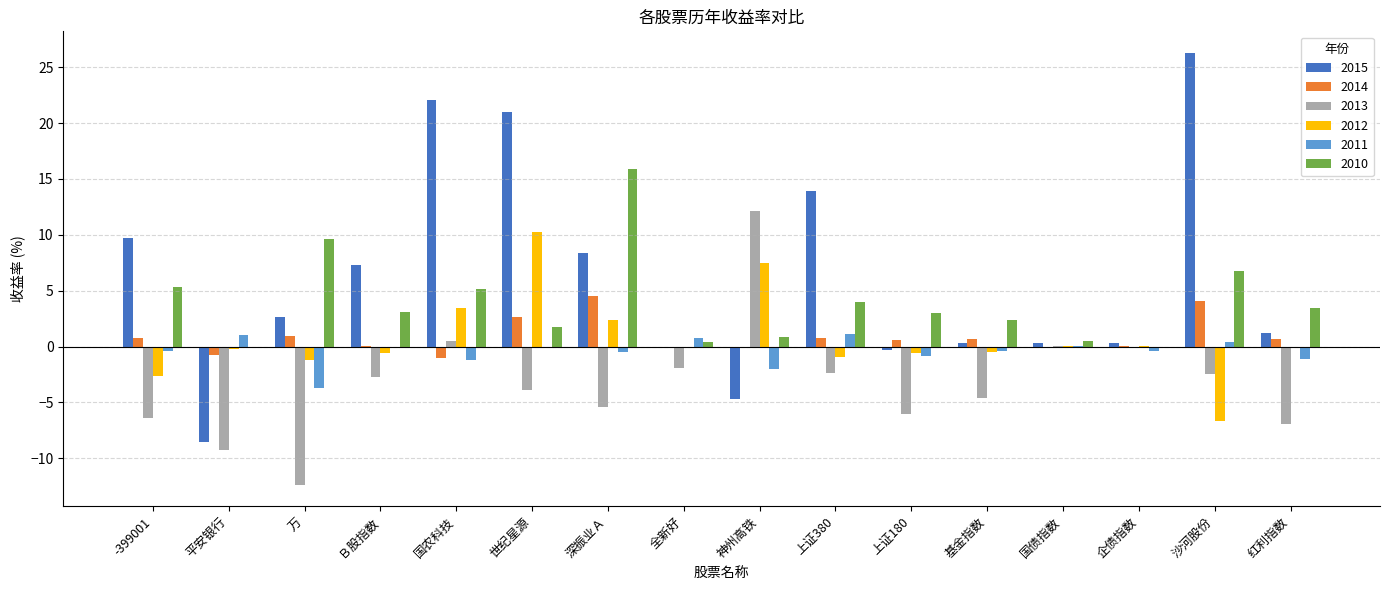

Is the value of 2013 at -399001 greater than the value of 2011 at 世纪星源?

No